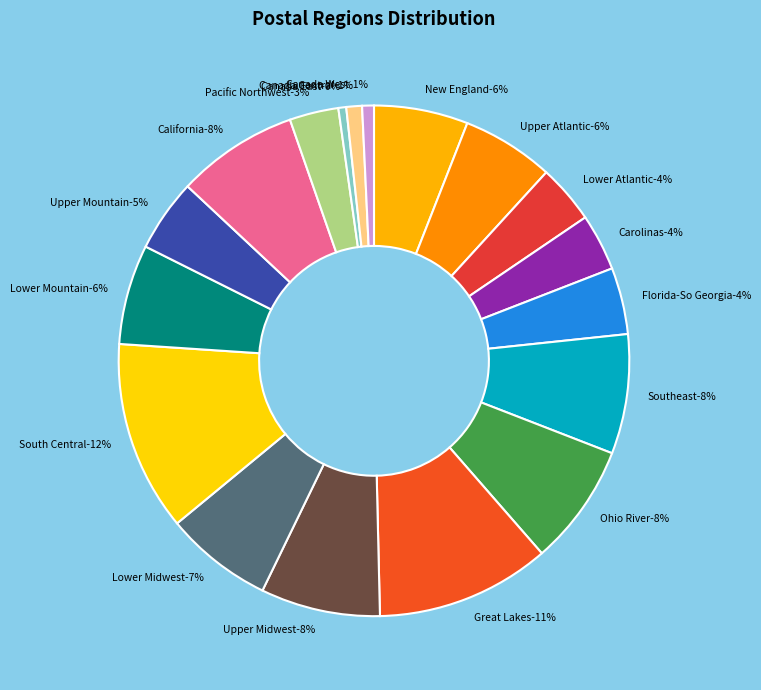

How many slices are in this pie chart?

18